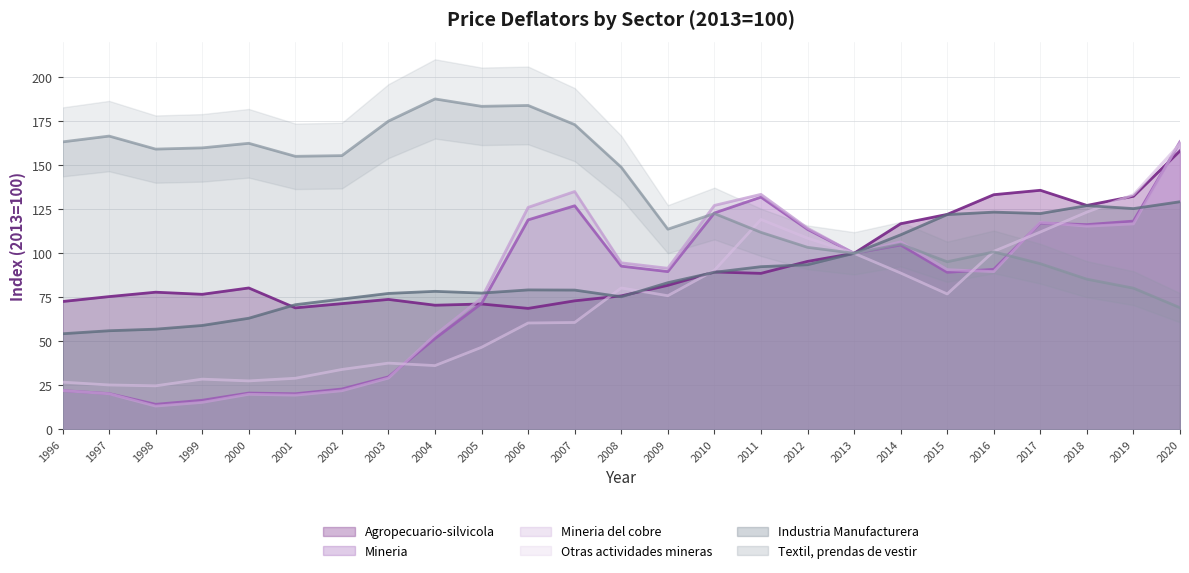

List the series in order of their peak value, lowest first.

Industria Manufacturera, Agropecuario-silvicola, Otras actividades mineras, Mineria, Mineria del cobre, Textil prendas vestir